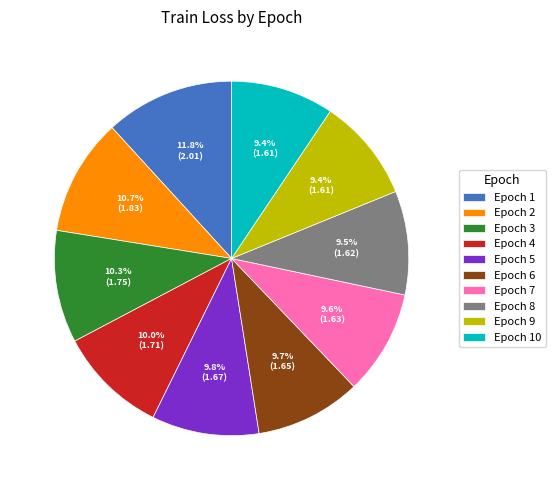

Which category has the biggest portion of the pie?

Epoch 1